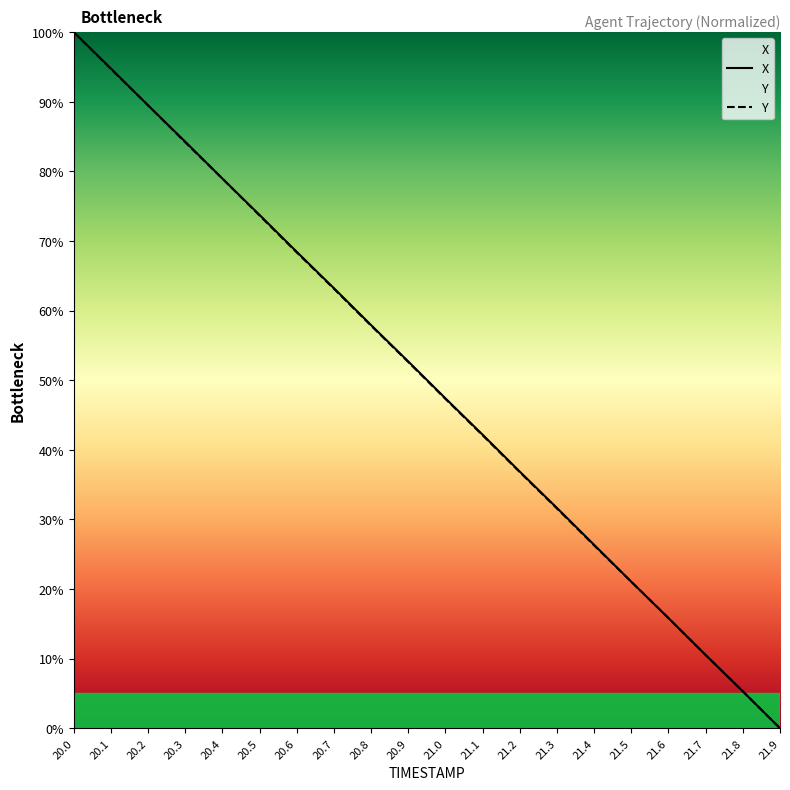

List the series in order of their overall mean, lowest first.

Y, X